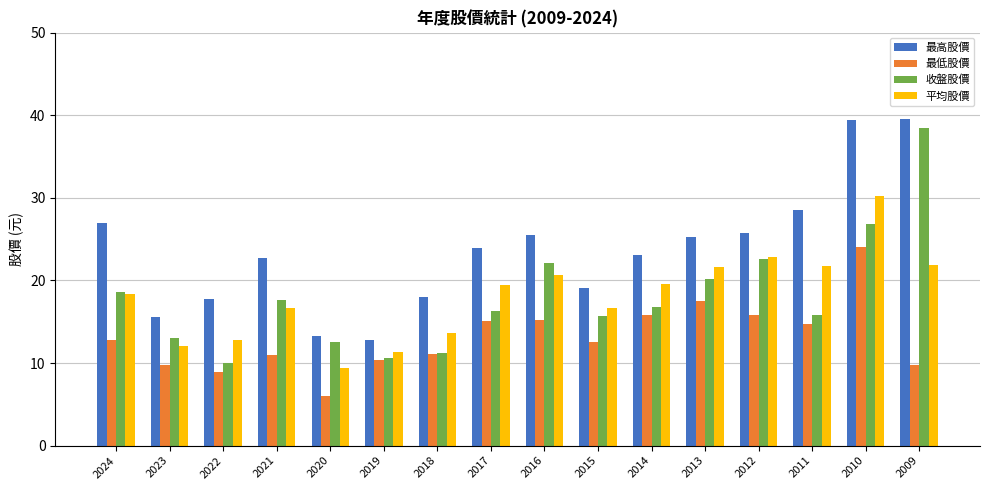

What is the value of the 收盤股價 bar at the 6th from the left?

10.7